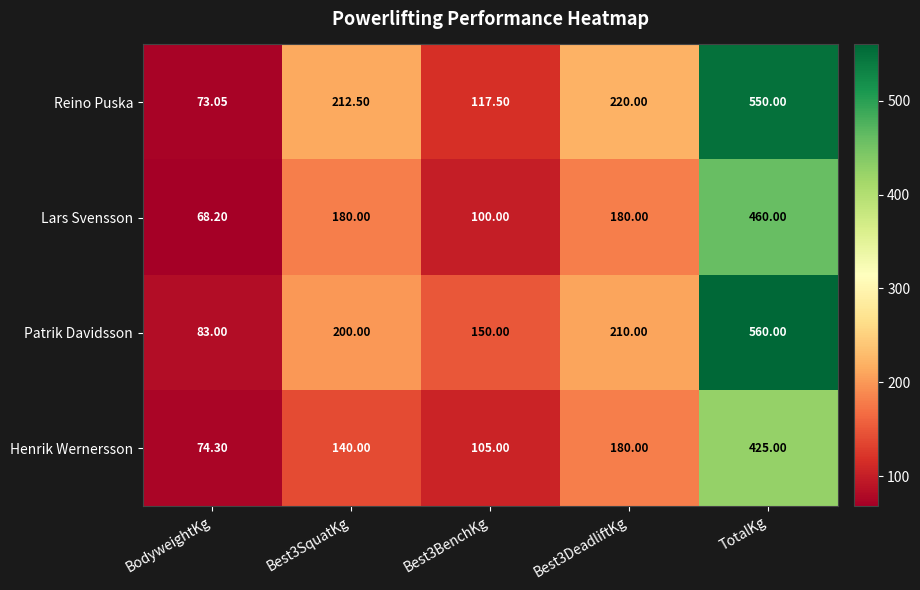

At which category does the chart reach its peak across all series?

TotalKg